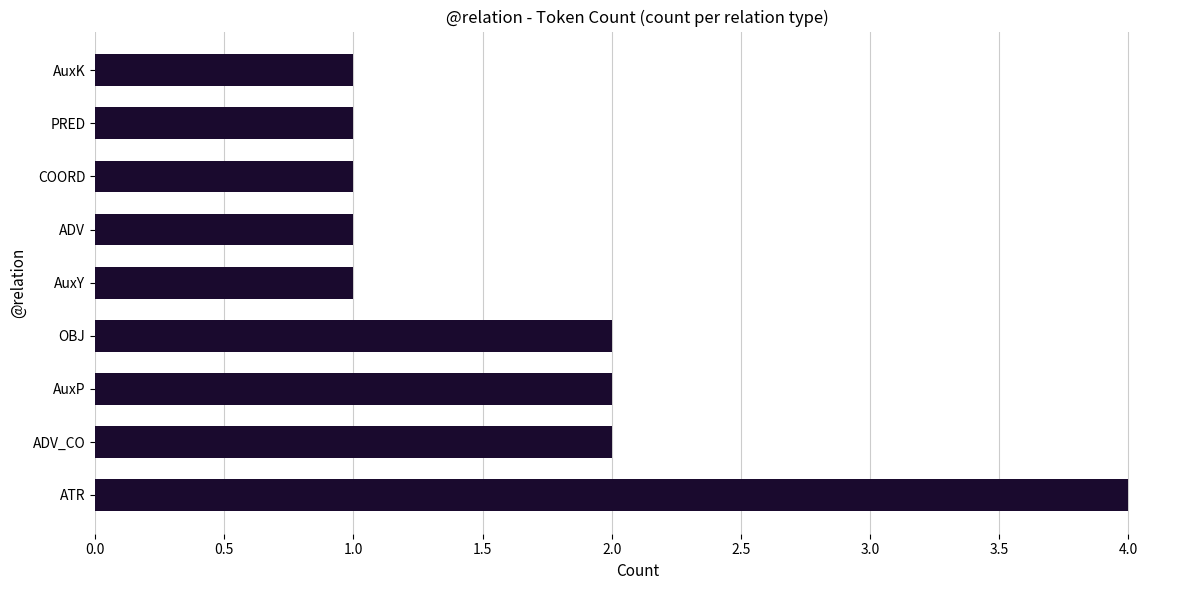

Is it true that the value at AuxY is 1?

True